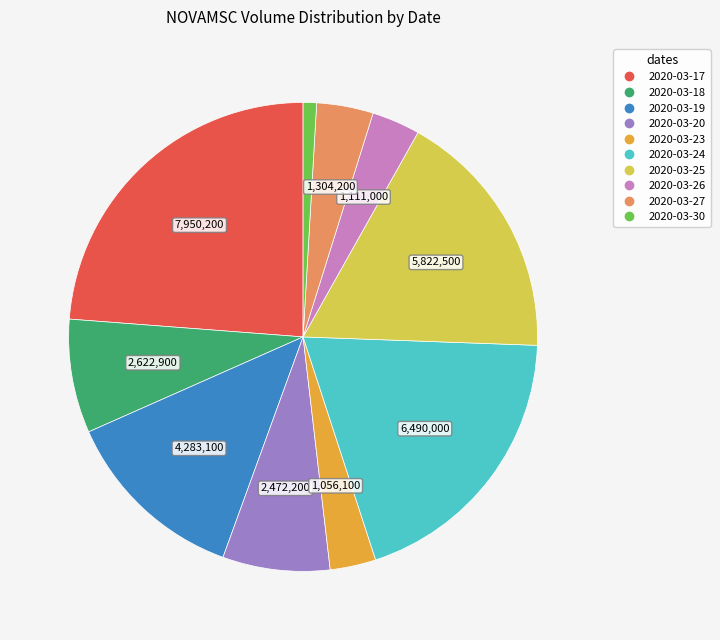

How many slices are in this pie chart?

10